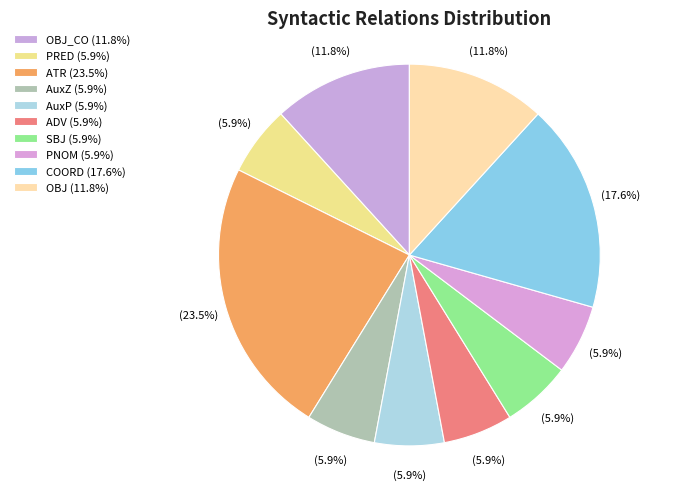

How many segments does this pie chart have?

10